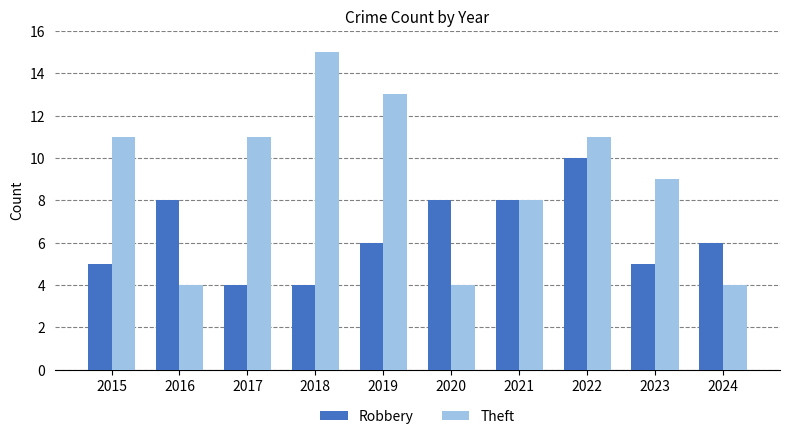

What is the value of the Theft bar at the 2nd from the left?

4